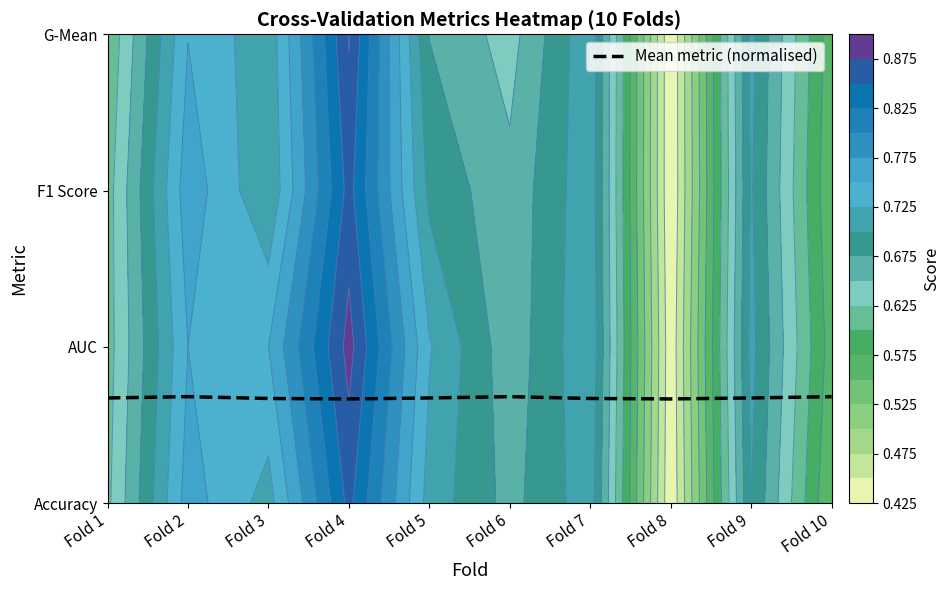

How many values are between 0 and 1?

10